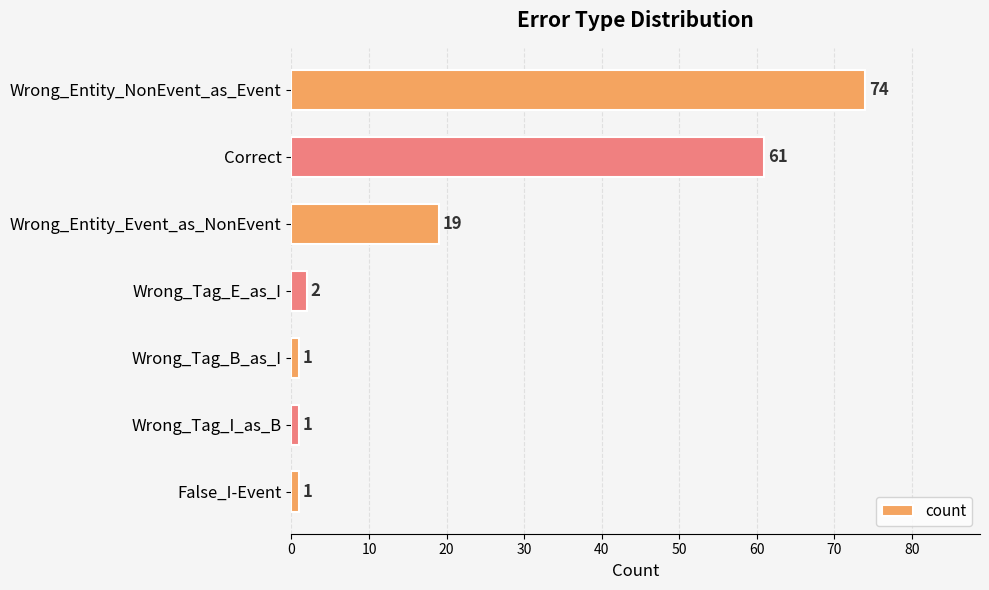

Reading top to bottom, extract all data points from this chart.

74	61	19	2	1	1	1